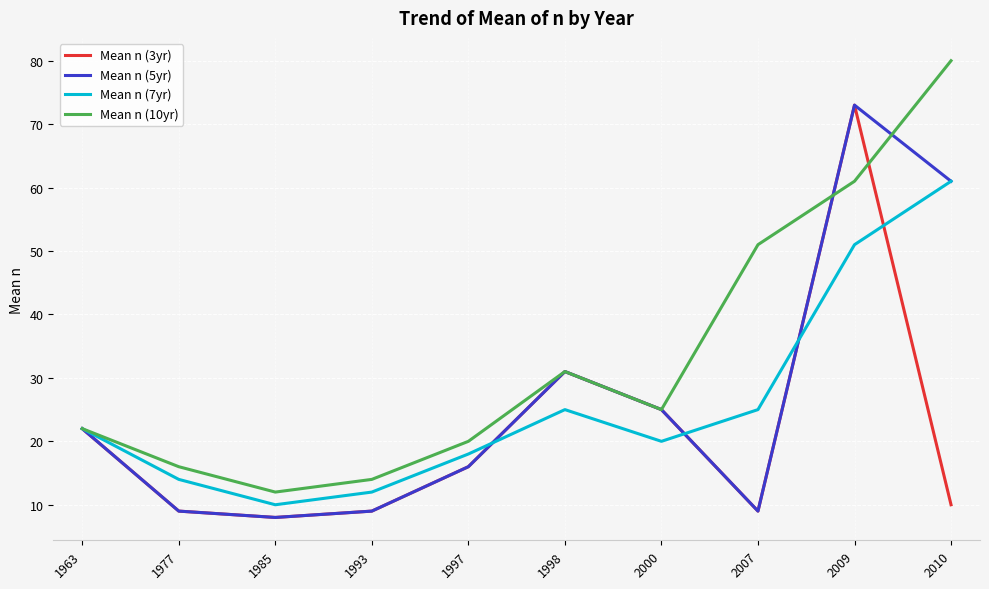

True or false: Mean n (10yr) and Mean n (5yr) intersect in this chart.

True